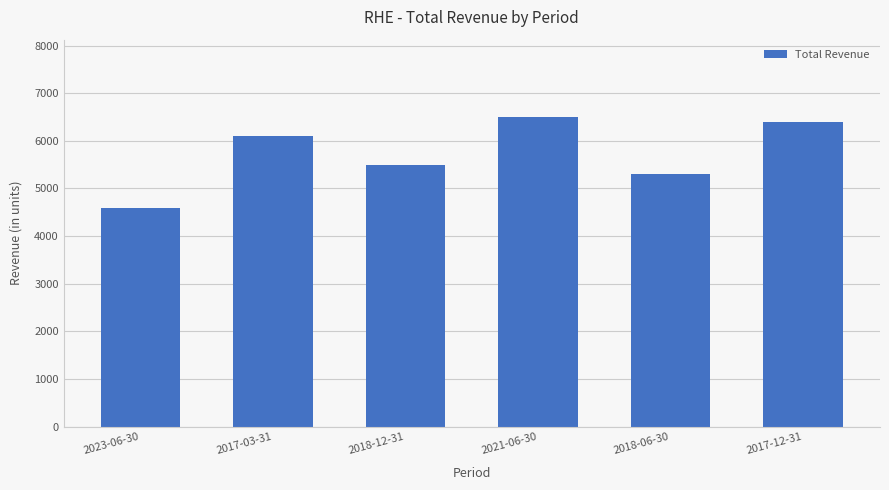

What is the ratio of the value at 2021-06-30 to the value at 2018-12-31?

1.2